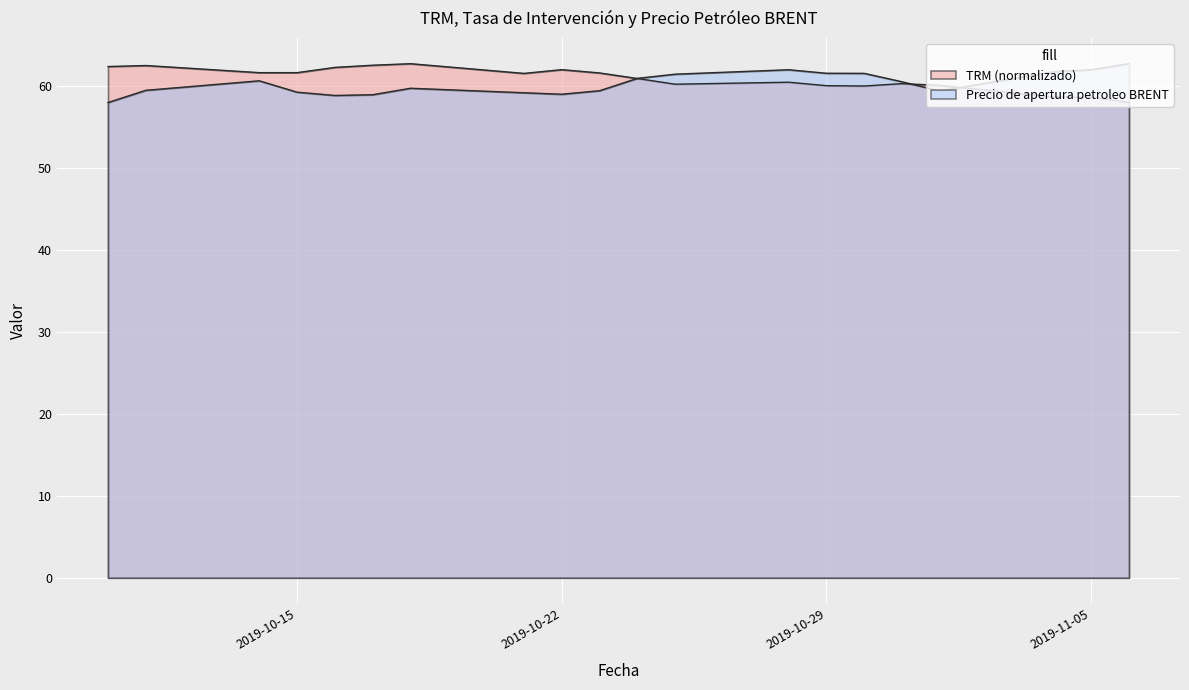

Is it true that Precio de apertura petroleo BRENT equals 107.3 at 2019-10-25?

False